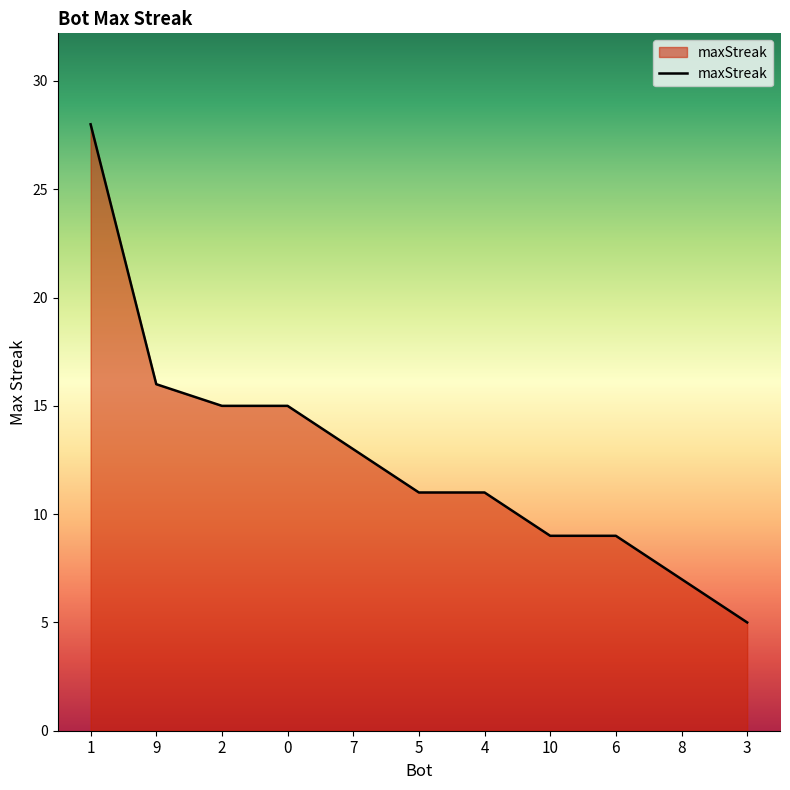

Which has a higher value, 8 or 3?

8